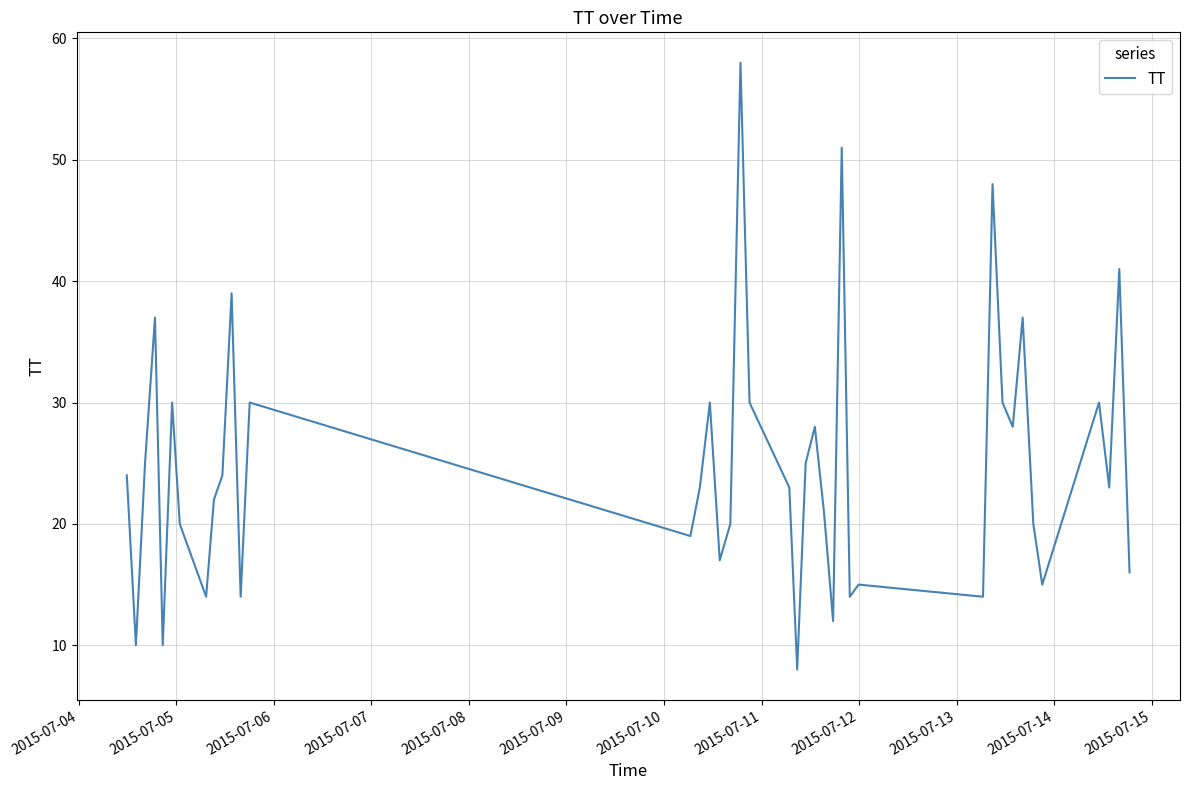

Reading left to right, transcribe all the data shown in this chart.

24	10	25	37	10	30	20	14	22	24	39	14	30	19	23	30	17	20	58	30	23	8	25	28	21	12	51	14	15	14	48	30	28	37	20	15	30	23	41	16